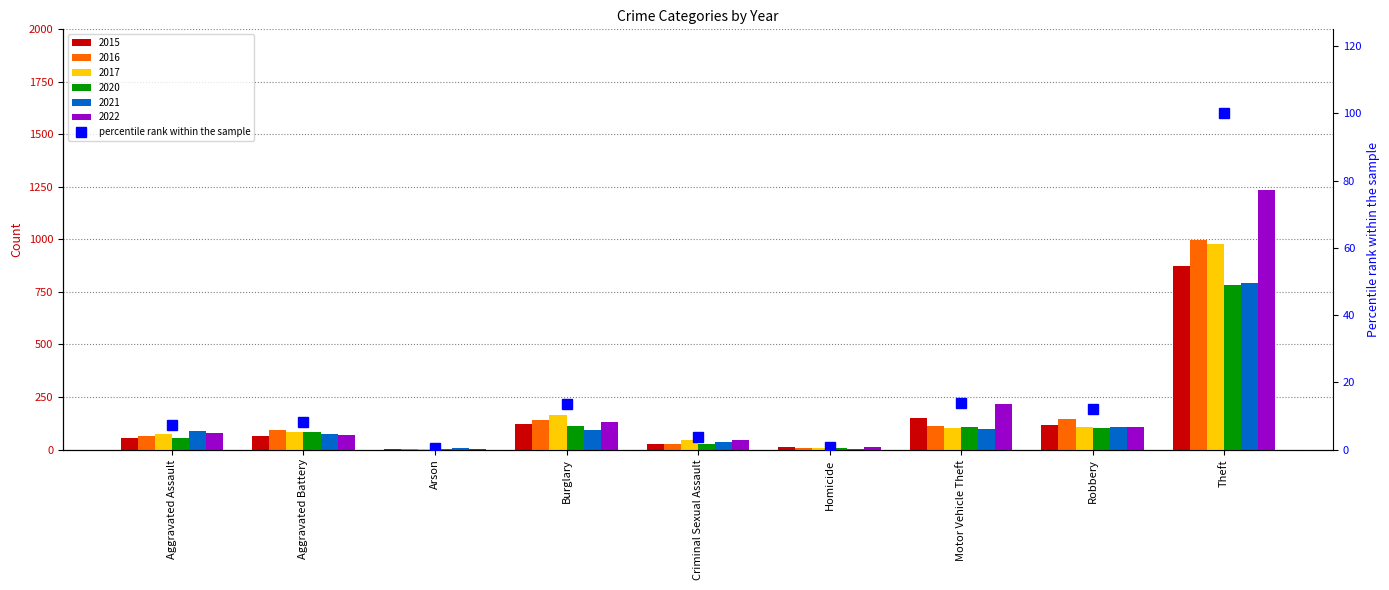

Rank the categories by value from lowest to highest.

Arson, Homicide, Criminal Sexual Assault, Aggravated Assault, Aggravated Battery, Robbery, Burglary, Motor Vehicle Theft, Theft